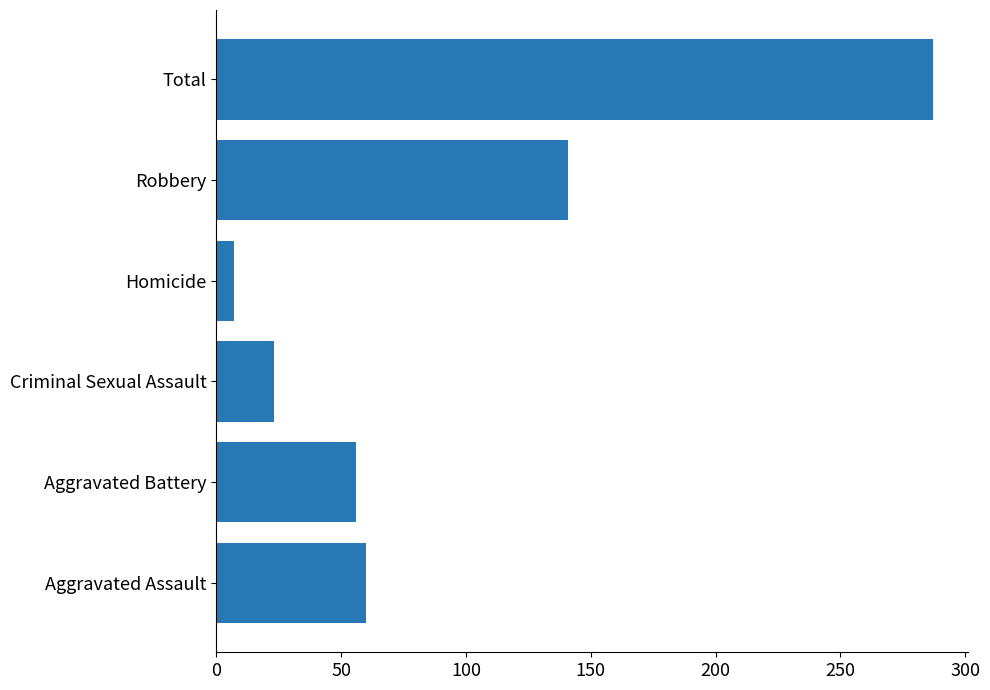

True or false: the data shows 60 at Aggravated Assault.

True